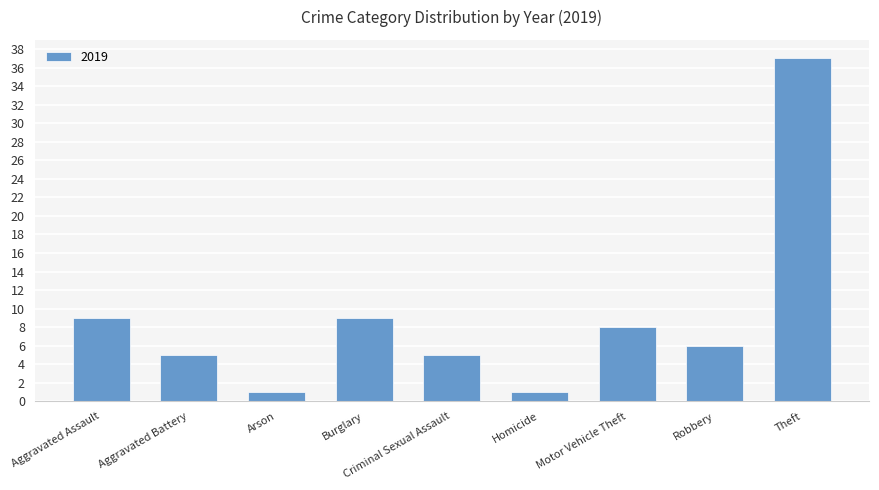

The value at Motor Vehicle Theft is 5. True or false?

False